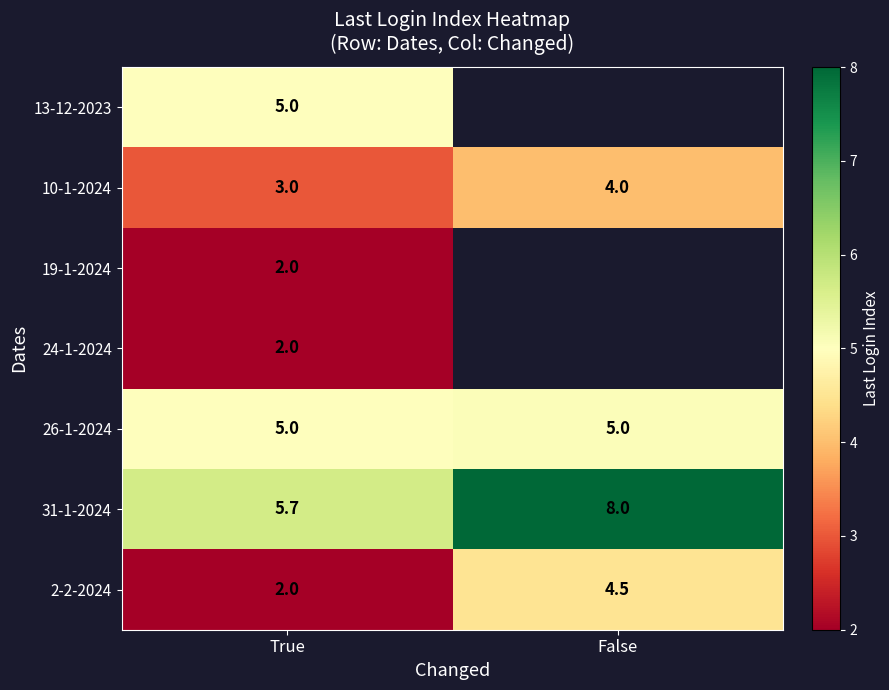

What is the spread (max minus min) of values at True?

3.7